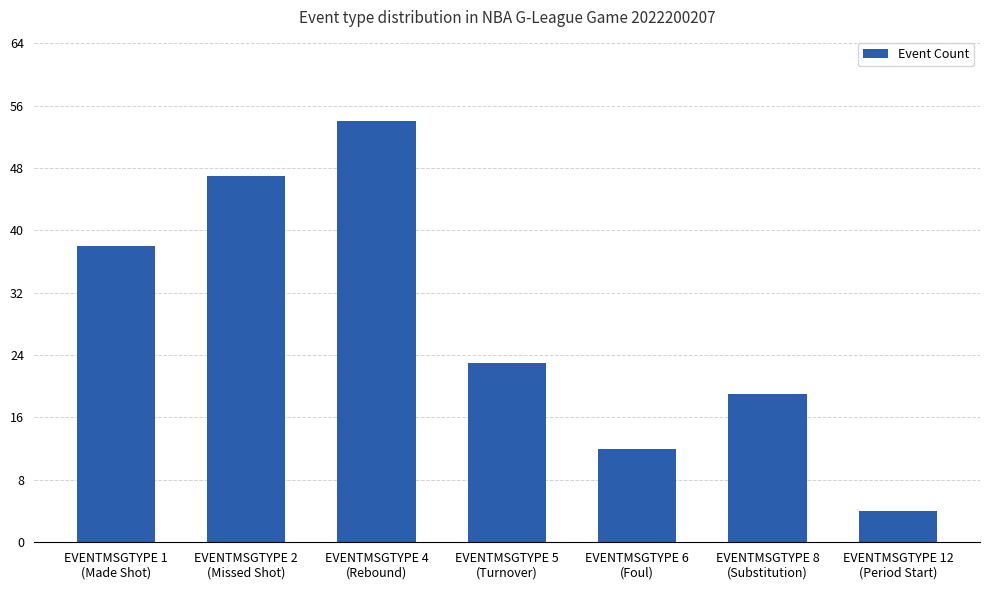

Is it true that the value at EVENTMSGTYPE 4
(Rebound) is 54?

True